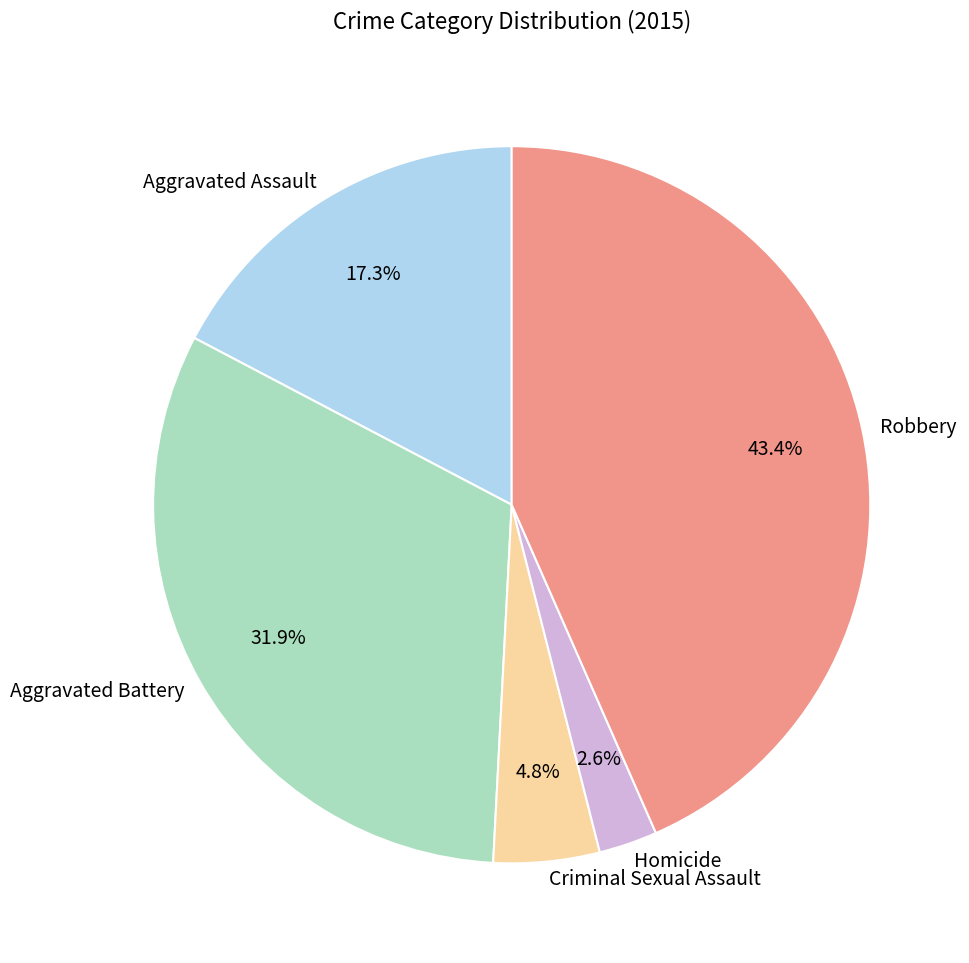

To the nearest percent, what is the difference between the largest and smallest slice percentages?

41%